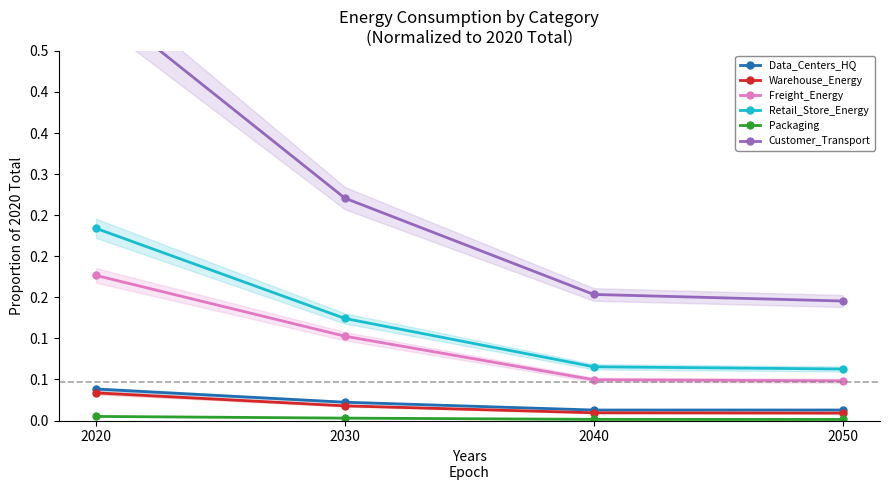

True or false: Packaging and Freight_Energy cross at least once.

False